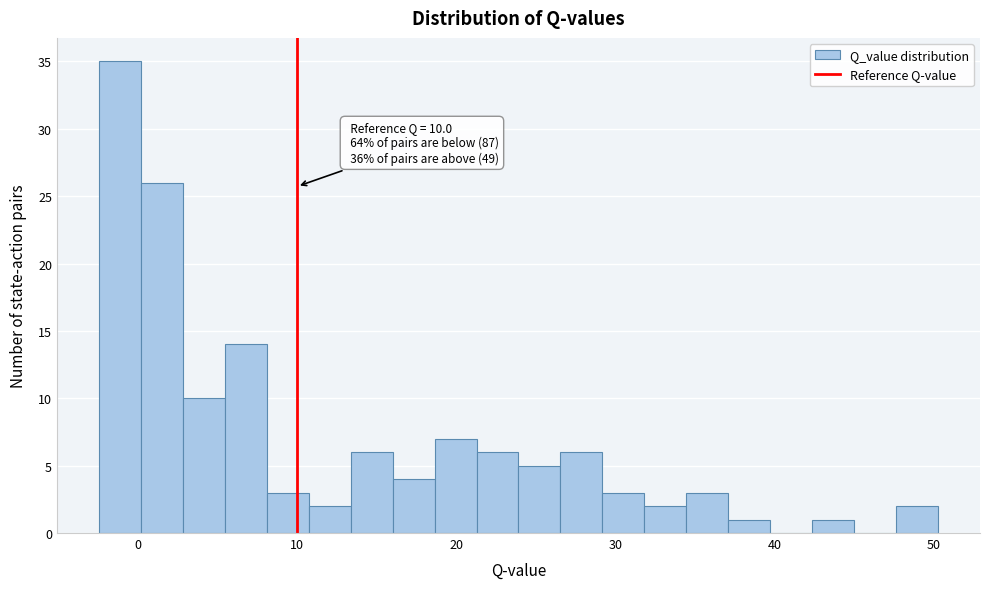

Read against the x-axis, roughly where is the centre of the tallest bar?

-1